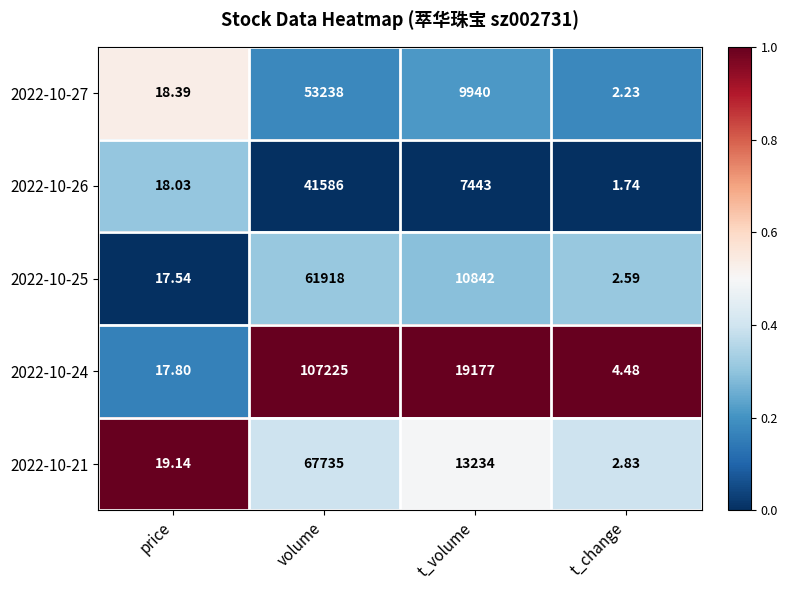

Count the number of data series in this chart.

5